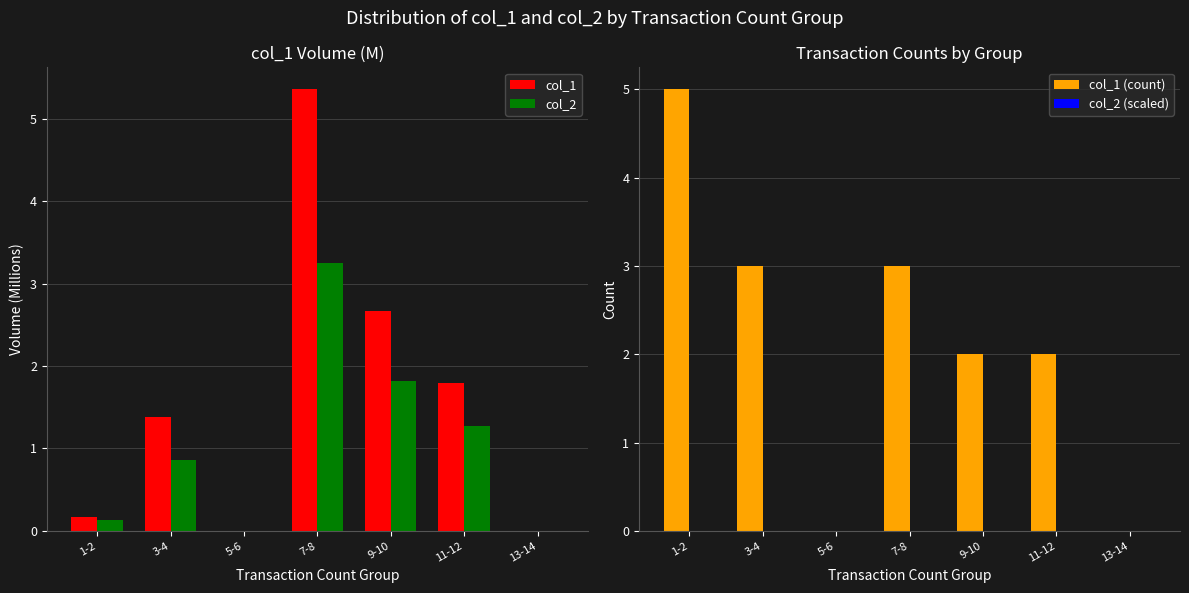

What is the label of the 6th bar from the right?

3-4